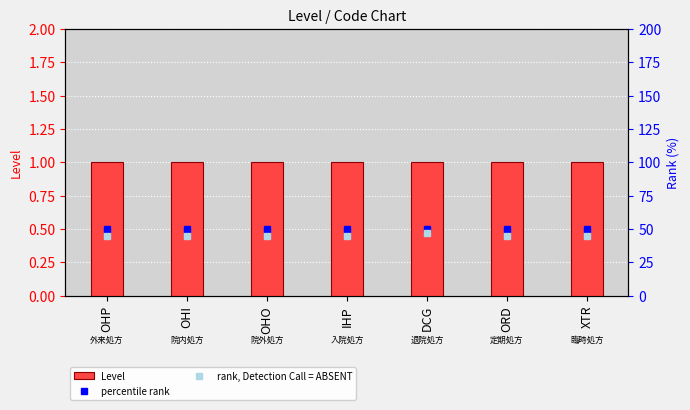

How many categories are shown in the chart?

7